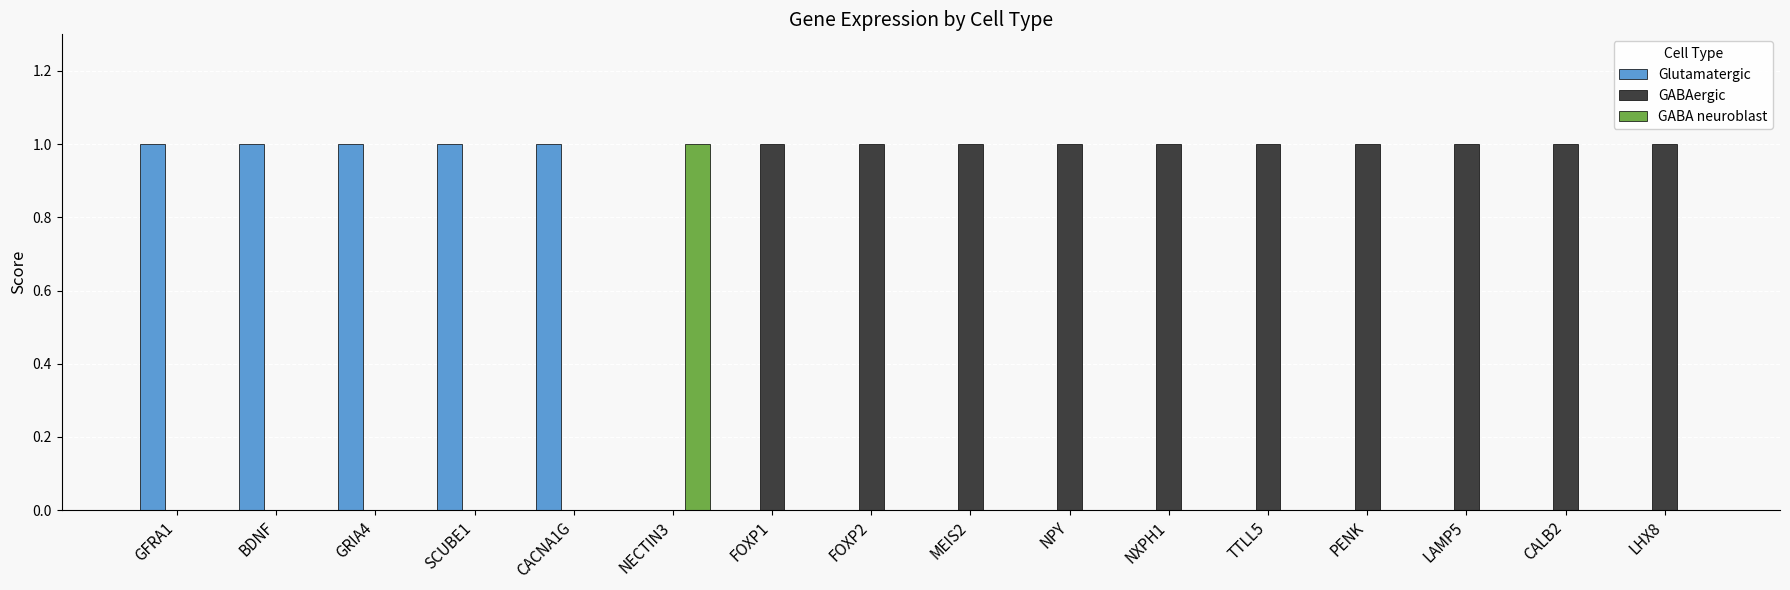

Which series has the largest total across all categories?

GABAergic